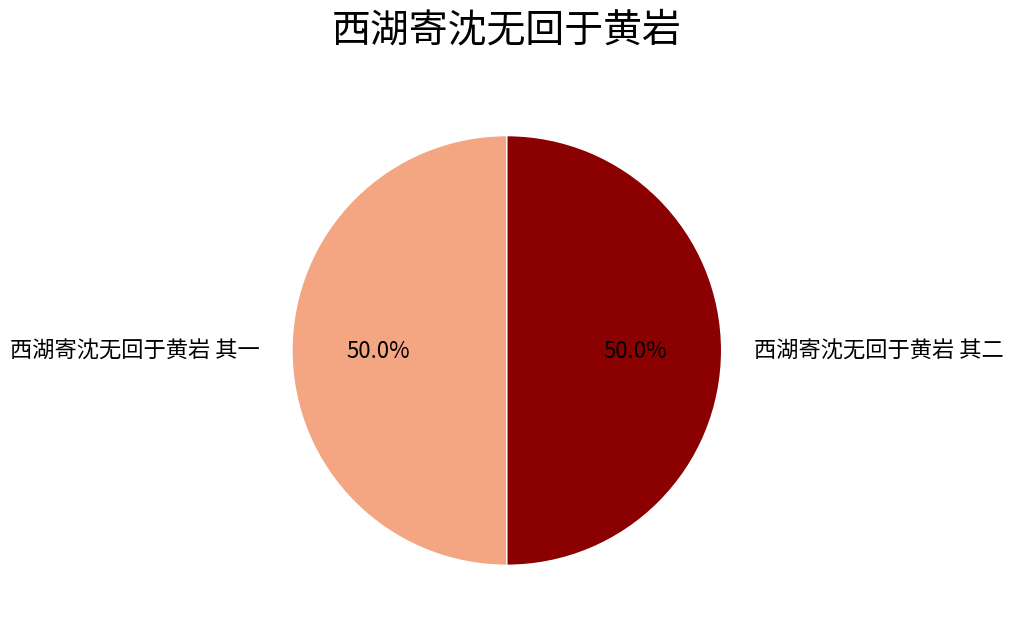

Is the sum of 西湖寄沈无回于黄岩 其二 and 西湖寄沈无回于黄岩 其一 greater than half?

Yes